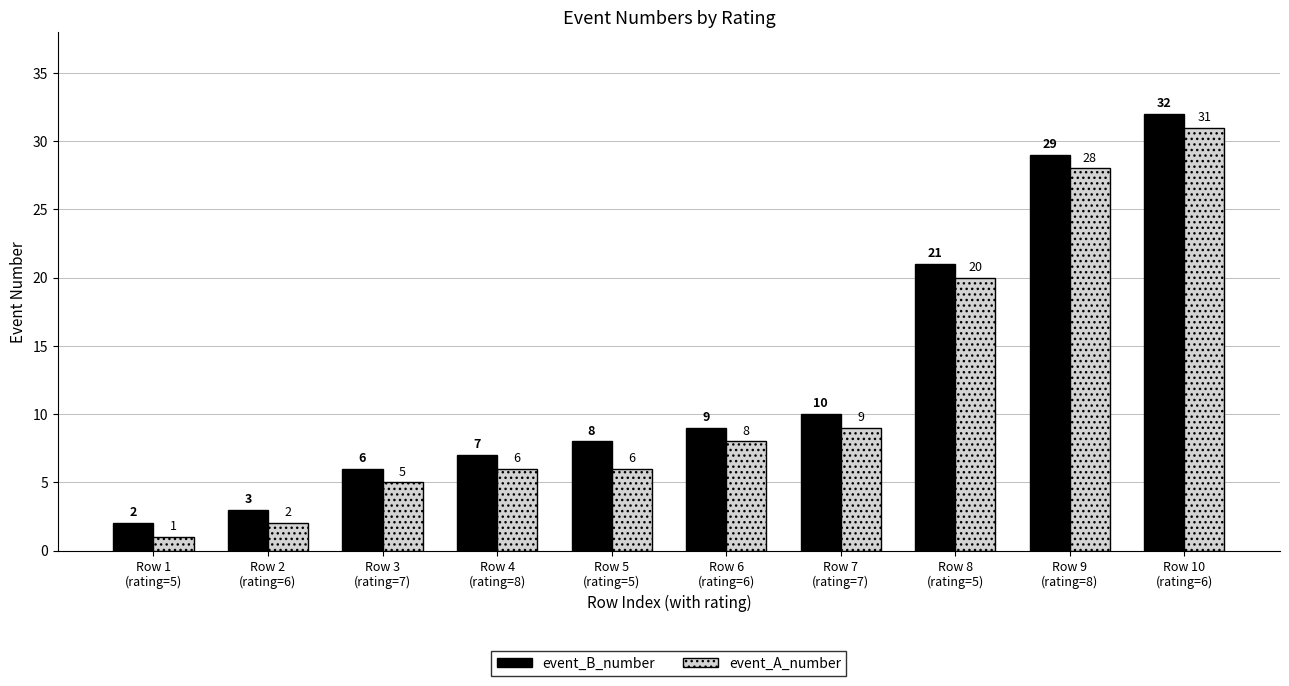

What is the label of the 7th bar from the right?

Row 4
(rating=8)